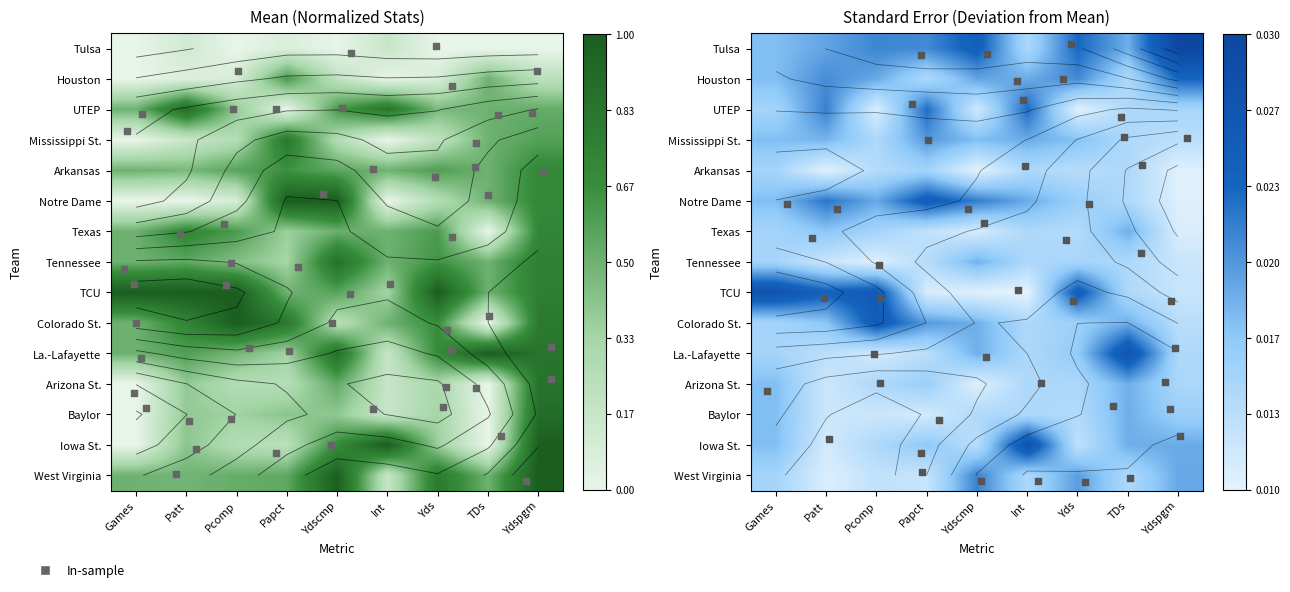

Read the Iowa St. value at Papct.

0.3